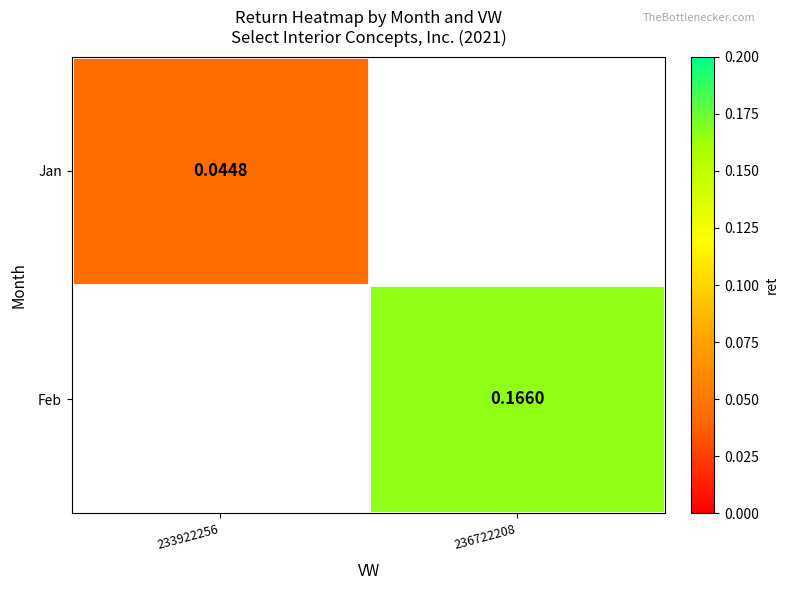

Is the value of Feb at 236722208 greater than the value of Jan at 233922256?

Yes